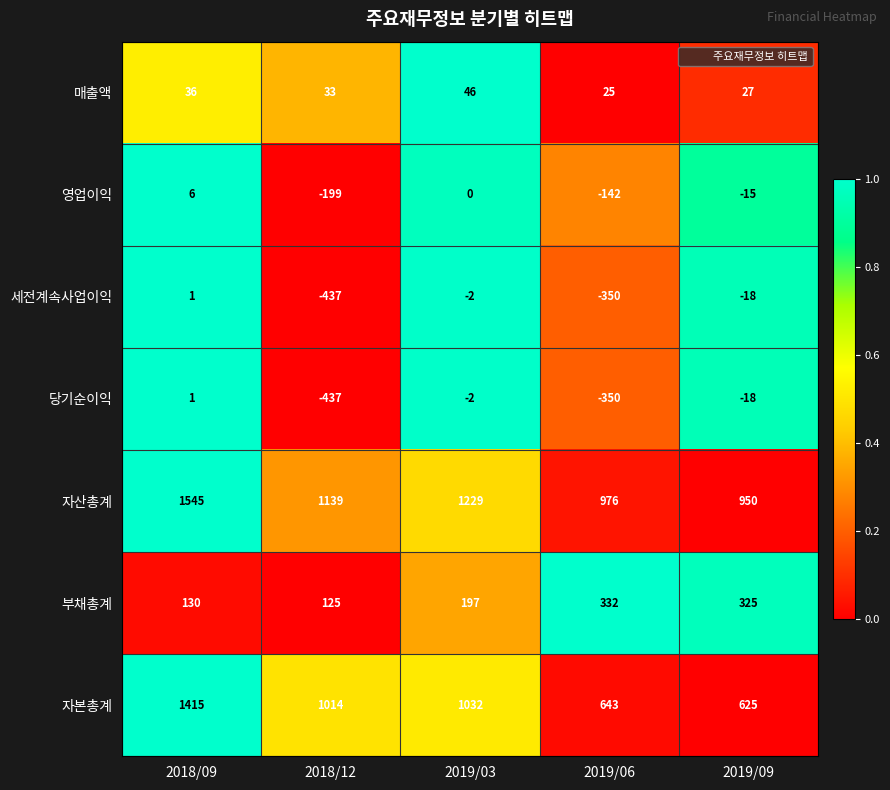

List the labels in order of 영업이익 value, largest first.

2018/09, 2019/03, 2019/09, 2019/06, 2018/12